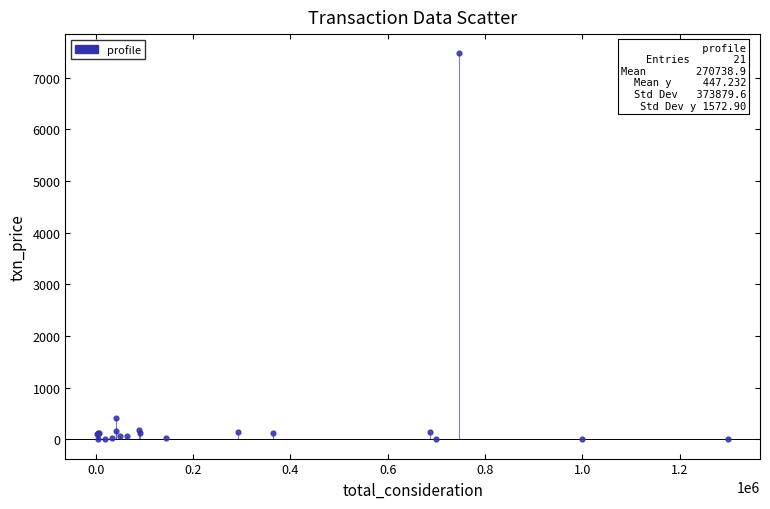

What Y value in the scatter plot is closest to 3735?

407.3